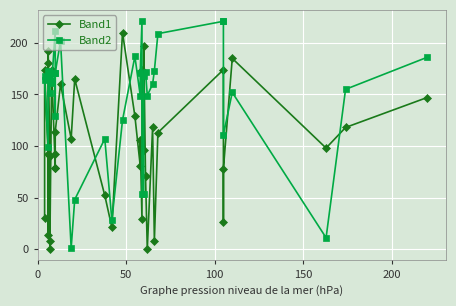

Where is the first local maximum for Band2?

150